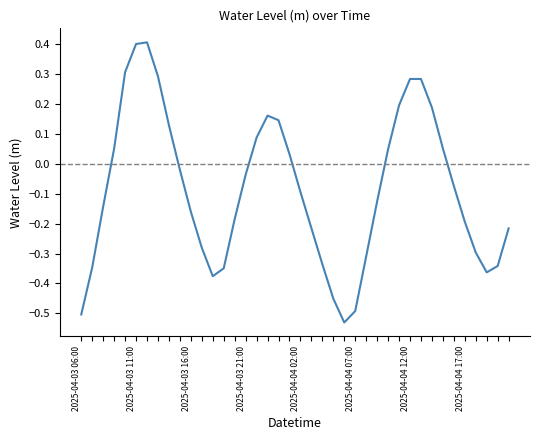

What is the difference between the maximum and minimum values?

0.9